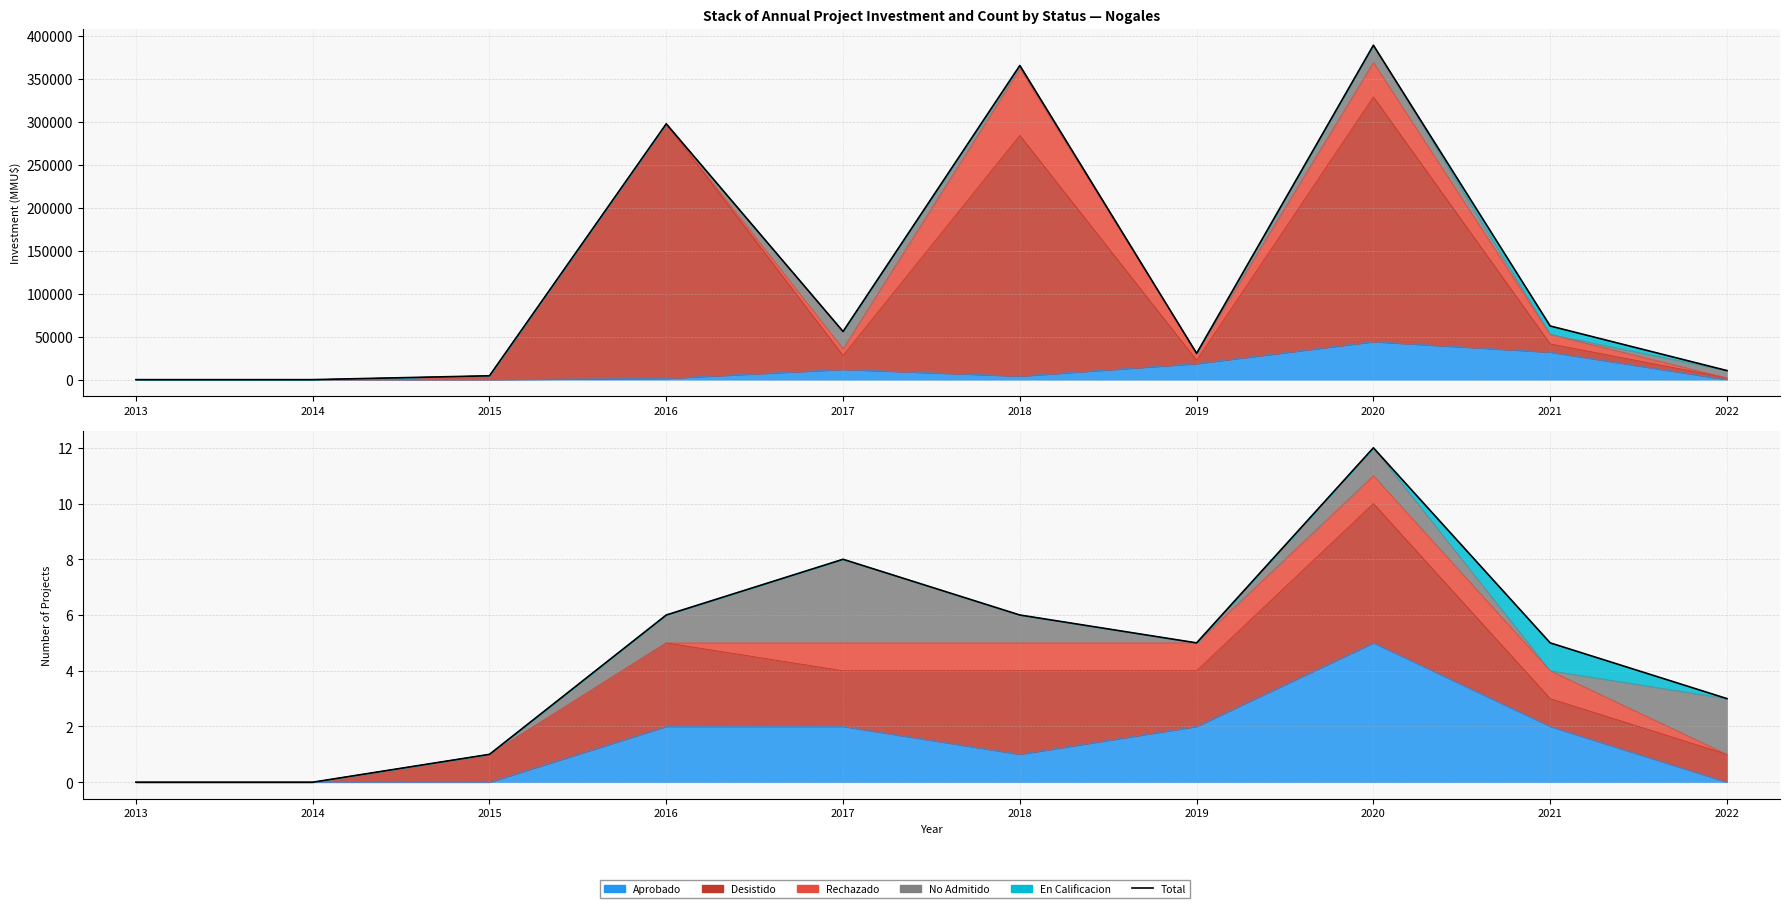

At how many categories does at least one series exceed 258561?

3